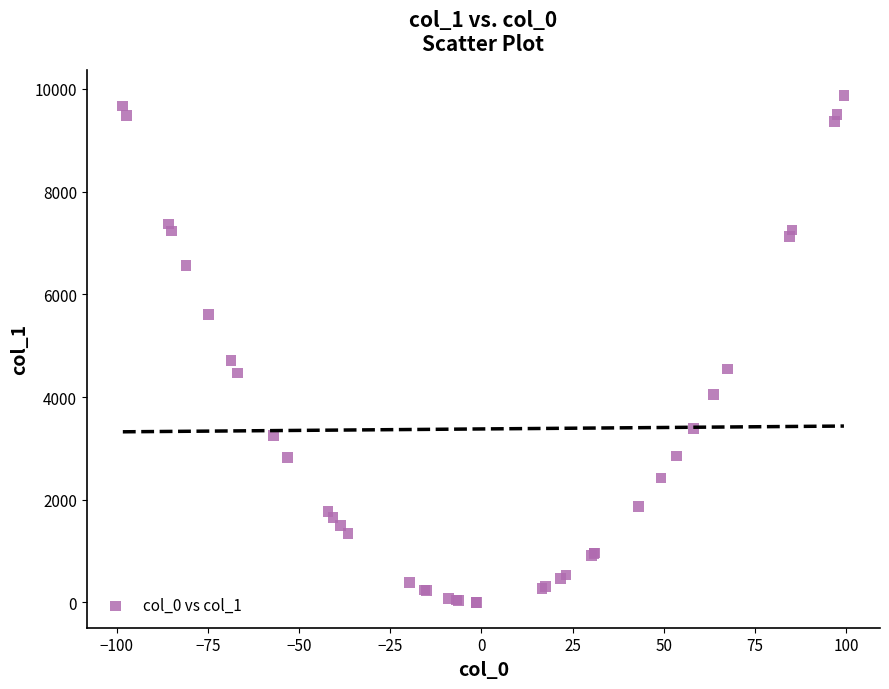

What Y value in the scatter plot is closest to 4939?

4715.4